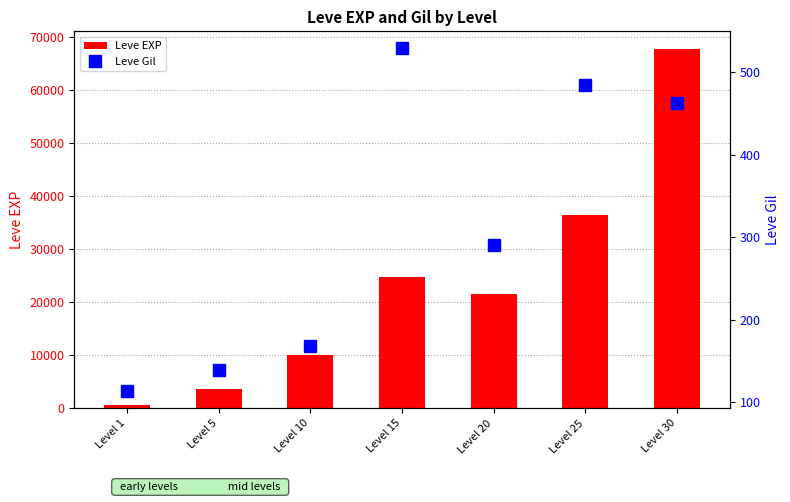

What is the greatest value displayed?

67730